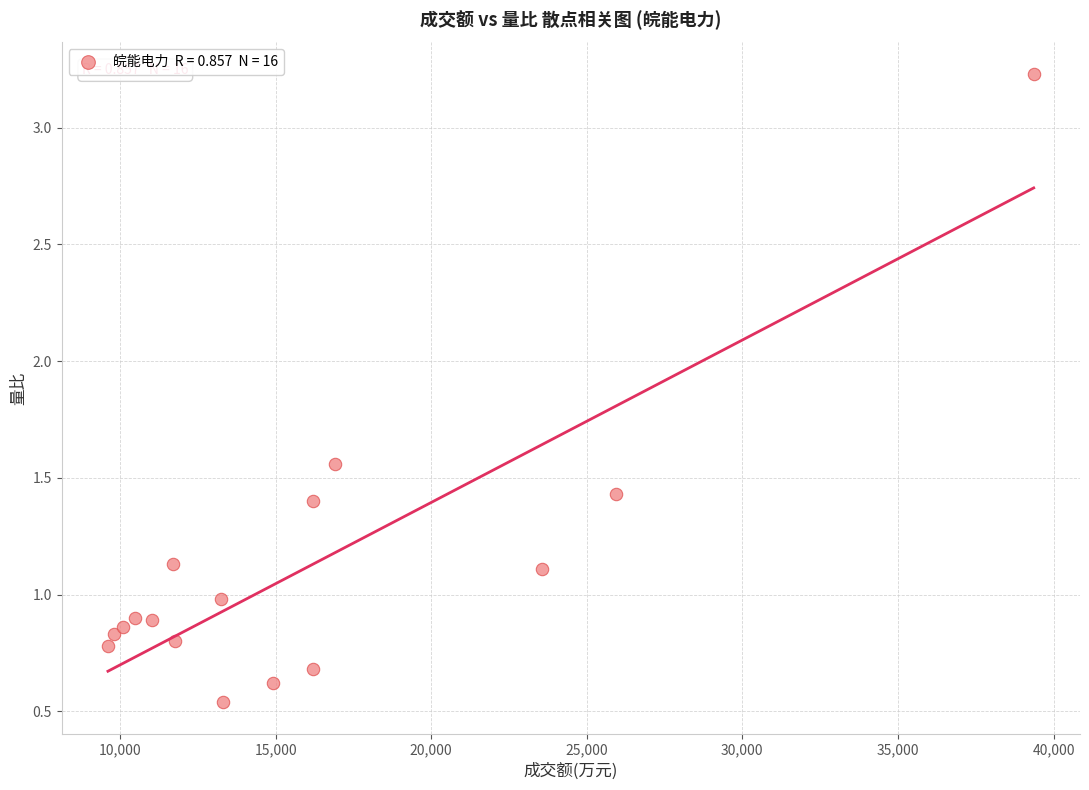

What is the range of Y values (max minus min)?

2.7